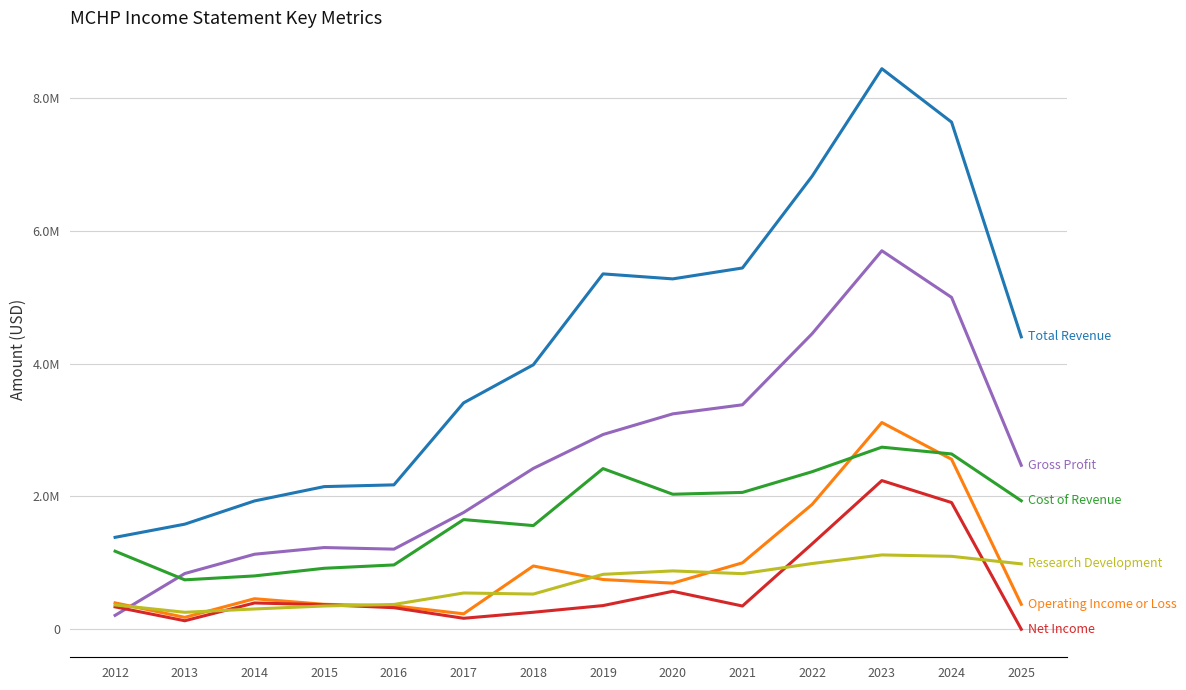

At which category is the sum across all series the highest?

2023